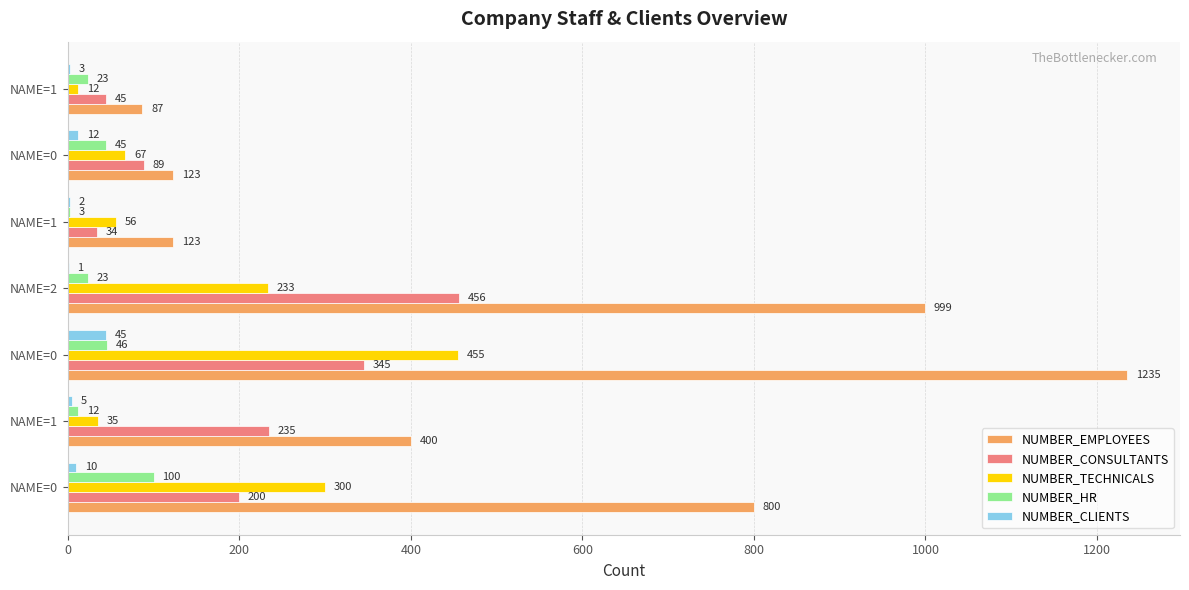

How many series are shown in this chart?

5